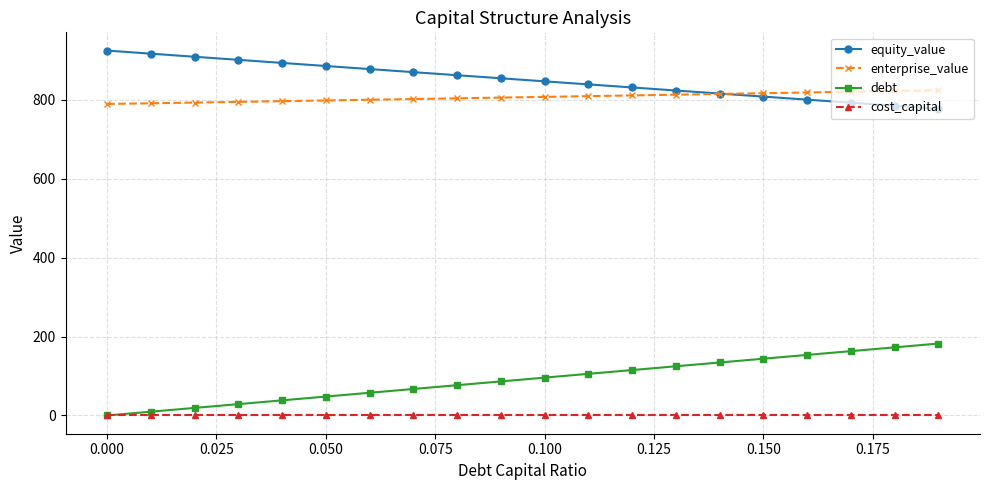

What is the value of the enterprise_value point at the 12th from the left?

809.3